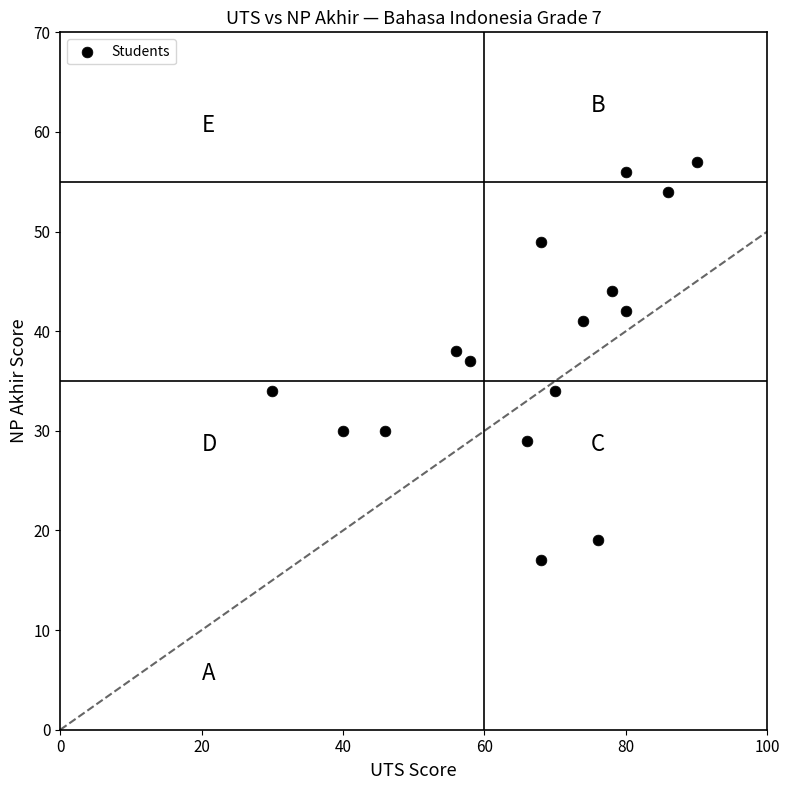

What is the range of X values (max minus min)?

60